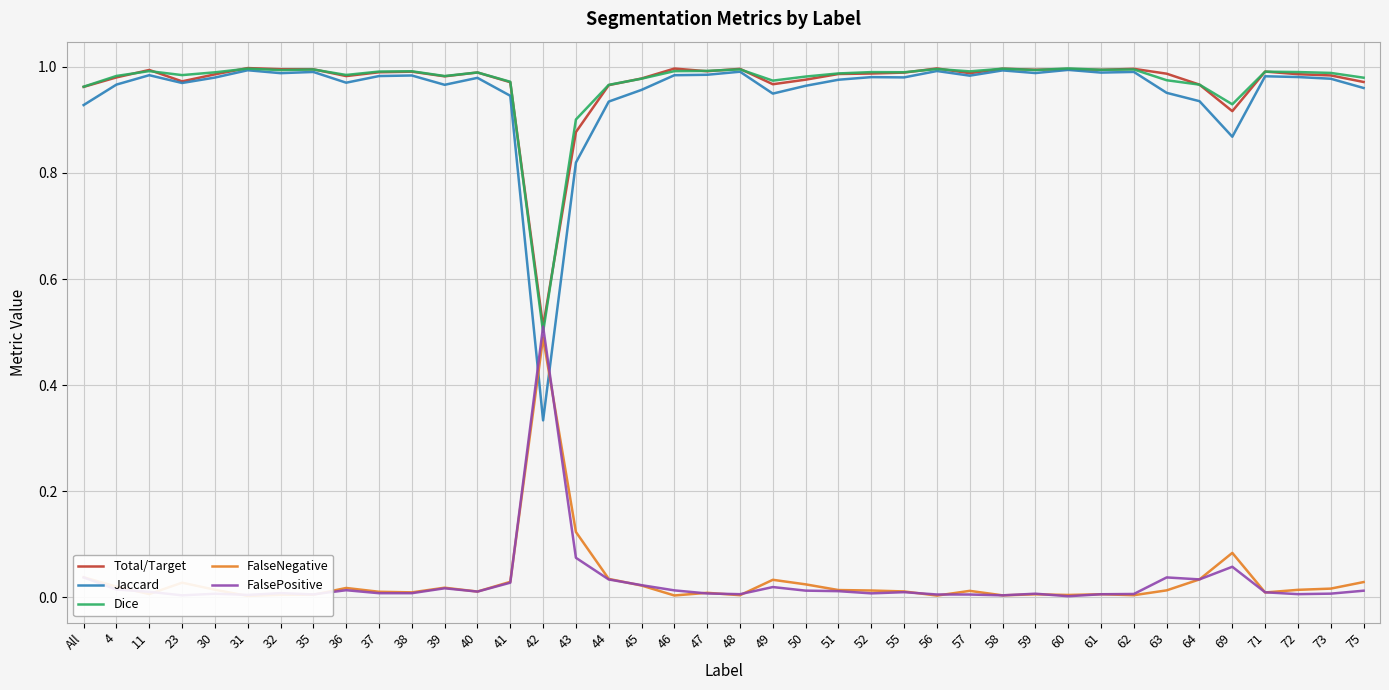

What are all the series names shown in the legend?

Total/Target, Jaccard, Dice, FalseNegative, FalsePositive